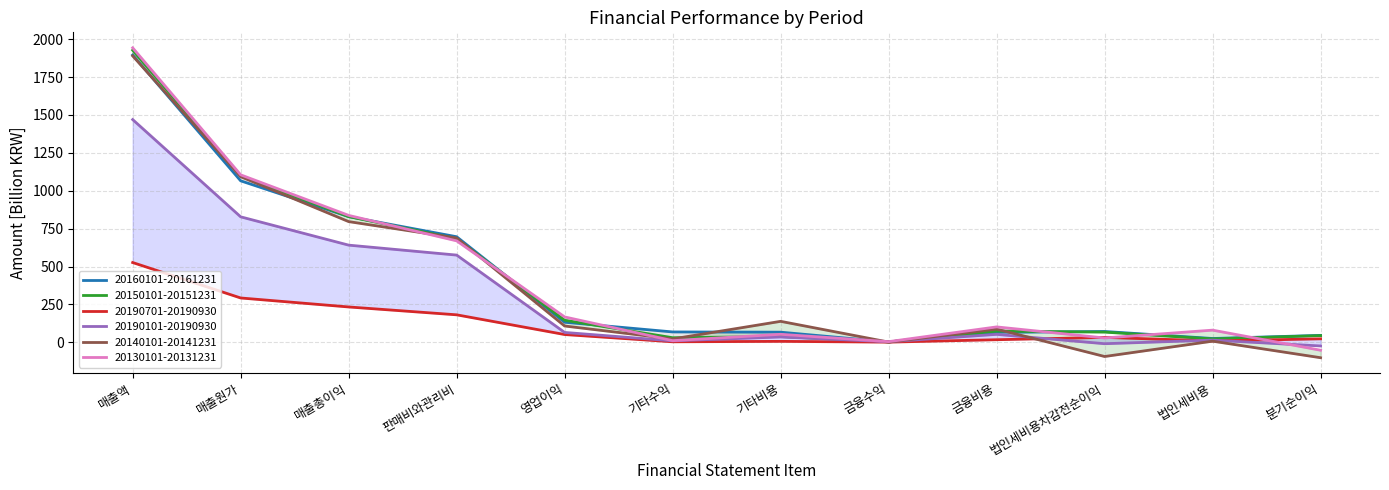

The value of 20190701-20190930 at 기타비용 is 4.7. True or false?

False